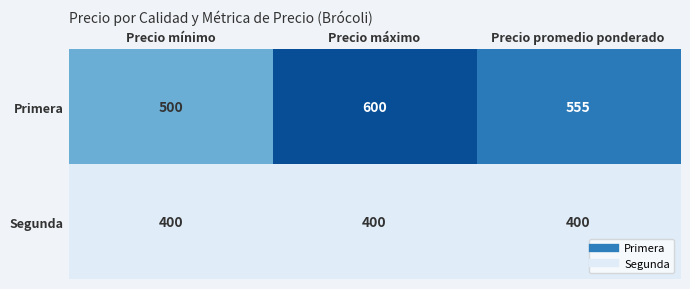

True or false: Segunda has a value of 400 at Precio promedio ponderado.

True